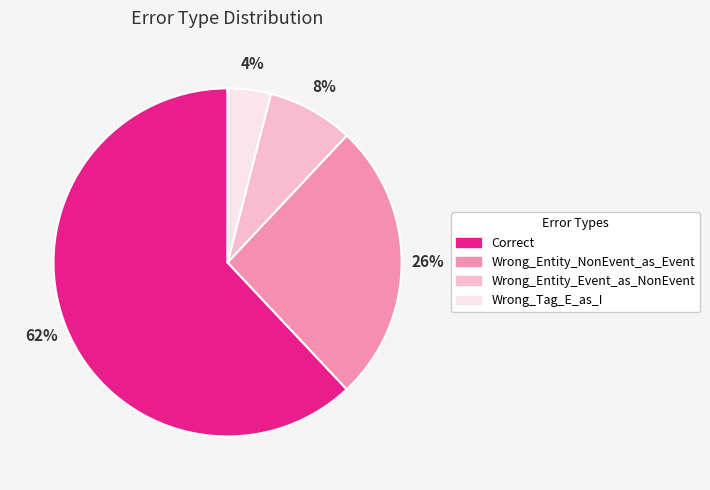

Is it true that Wrong_Tag_E_as_I is 4% of the pie?

True